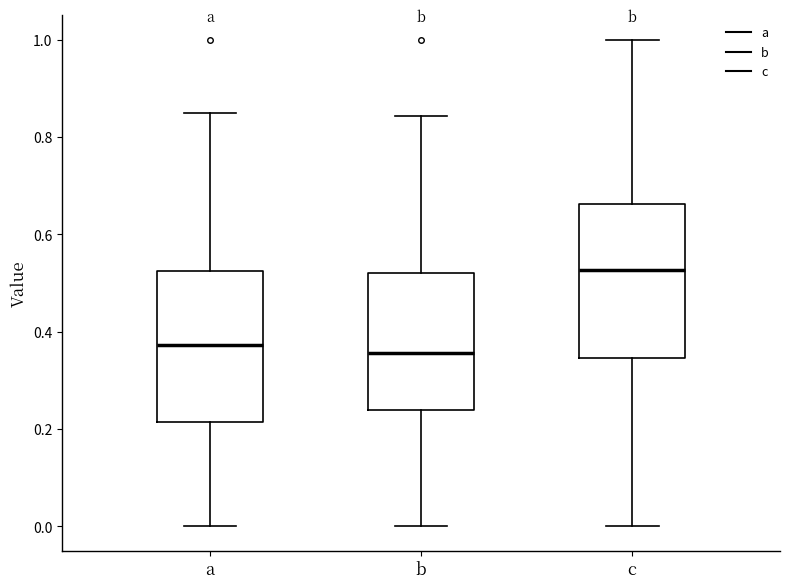

Reading left to right, transcribe this box plot: for each box, give where its median line is, the range the box spans, and where its two whiskers end, as read against the y-axis. The values are not printed on the chart, so give them approximately, as read against the axis.

a: median 0.38, box 0.22 to 0.52, whiskers 0.00 to 0.84
b: median 0.36, box 0.24 to 0.52, whiskers 0.00 to 0.84
c: median 0.52, box 0.34 to 0.66, whiskers 0.00 to 1.00